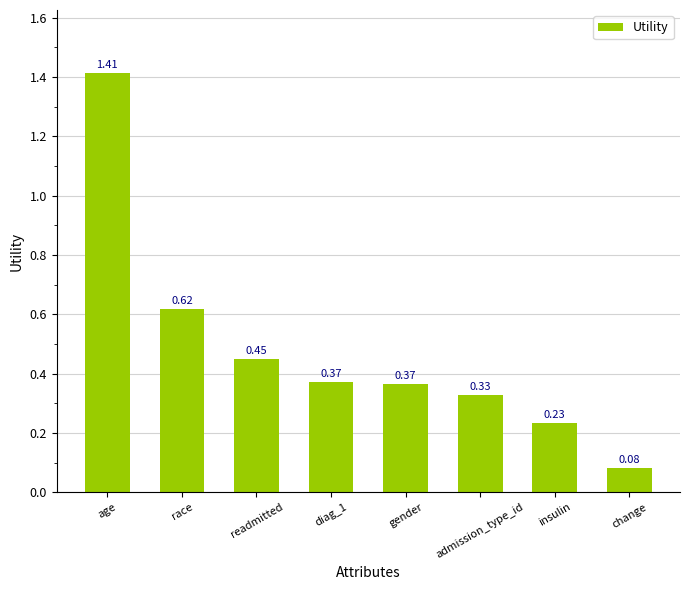

At which category does the chart reach its minimum across all series?

change